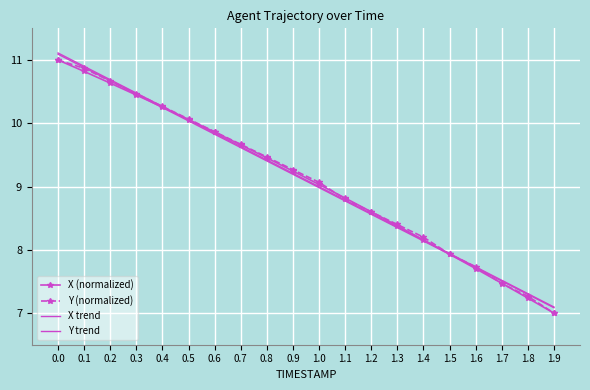

How many times do X (normalized) and X trend cross each other?

2